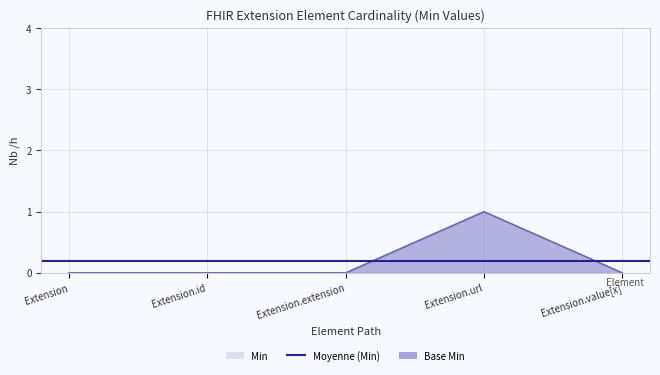

Does the chart have visible grid lines?

Yes